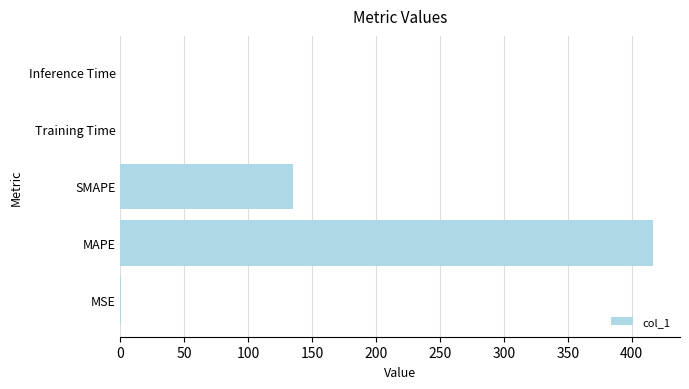

Which has a higher value, MSE or SMAPE?

SMAPE